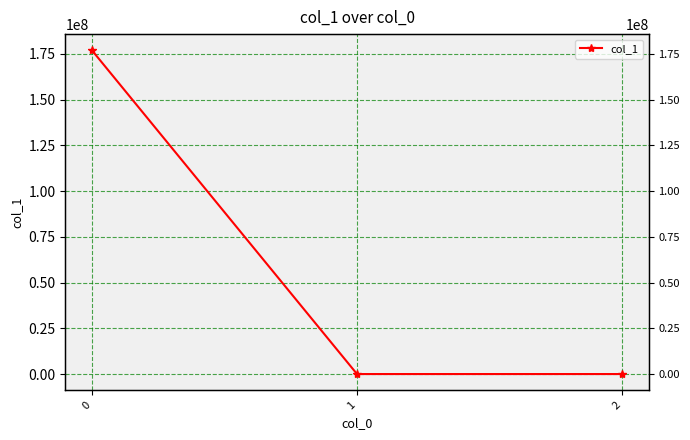

Reading left to right, extract all data points from this chart.

0=176906250.0	1=0.4	2=-0.7